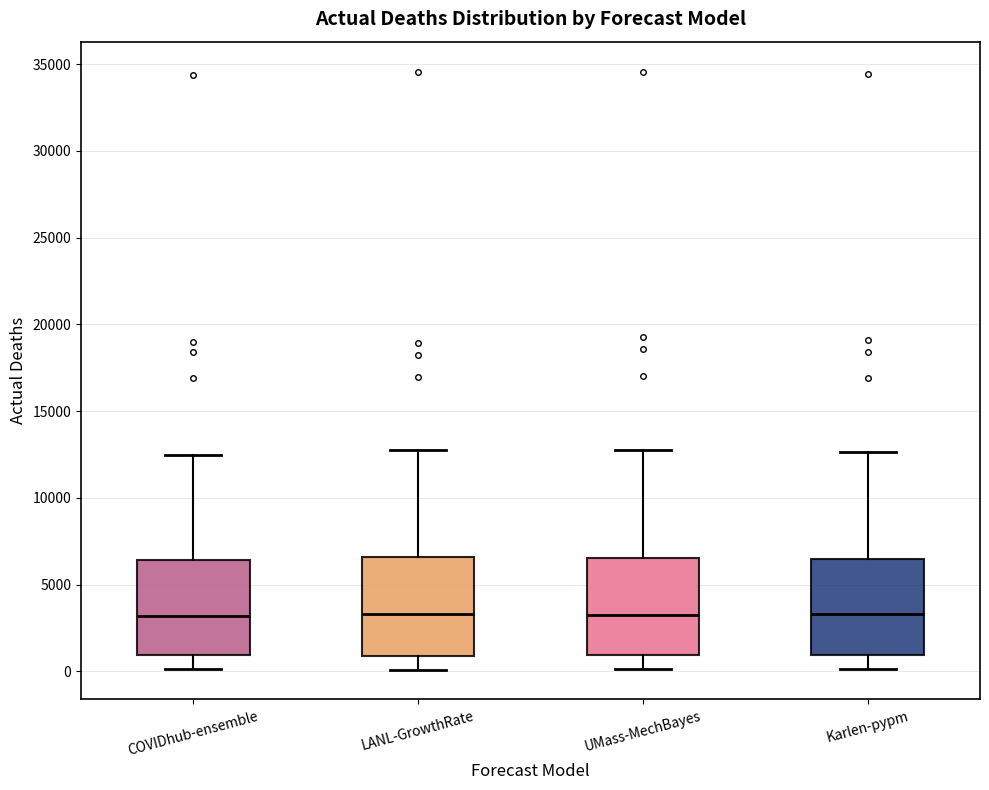

Reading left to right, read every box against the y-axis: the position of its median line, the range the box covers, and the ends of its whiskers. The values are not printed on the chart, so give them approximately, as read against the axis.

COVIDhub-ensemble: median 3000, box 1000 to 6500, whiskers 0 to 12500
LANL-GrowthRate: median 3500, box 1000 to 6500, whiskers 0 to 13000
UMass-MechBayes: median 3500, box 1000 to 6500, whiskers 0 to 13000
Karlen-pypm: median 3500, box 1000 to 6500, whiskers 0 to 12500